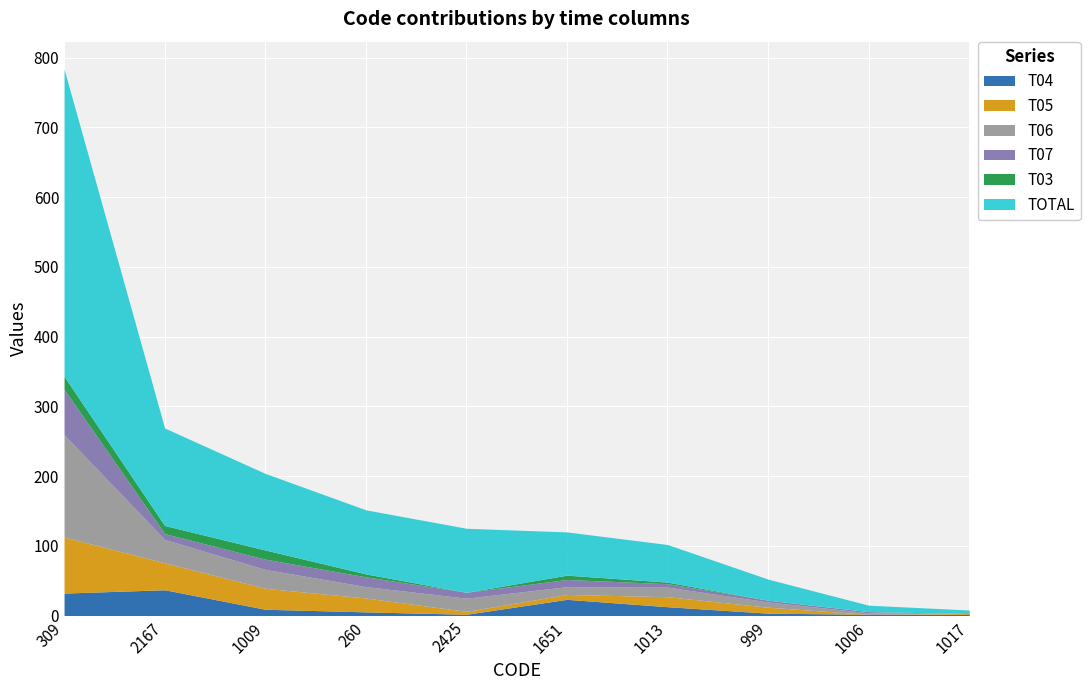

At which category does T05 reach its first local valley?

2425